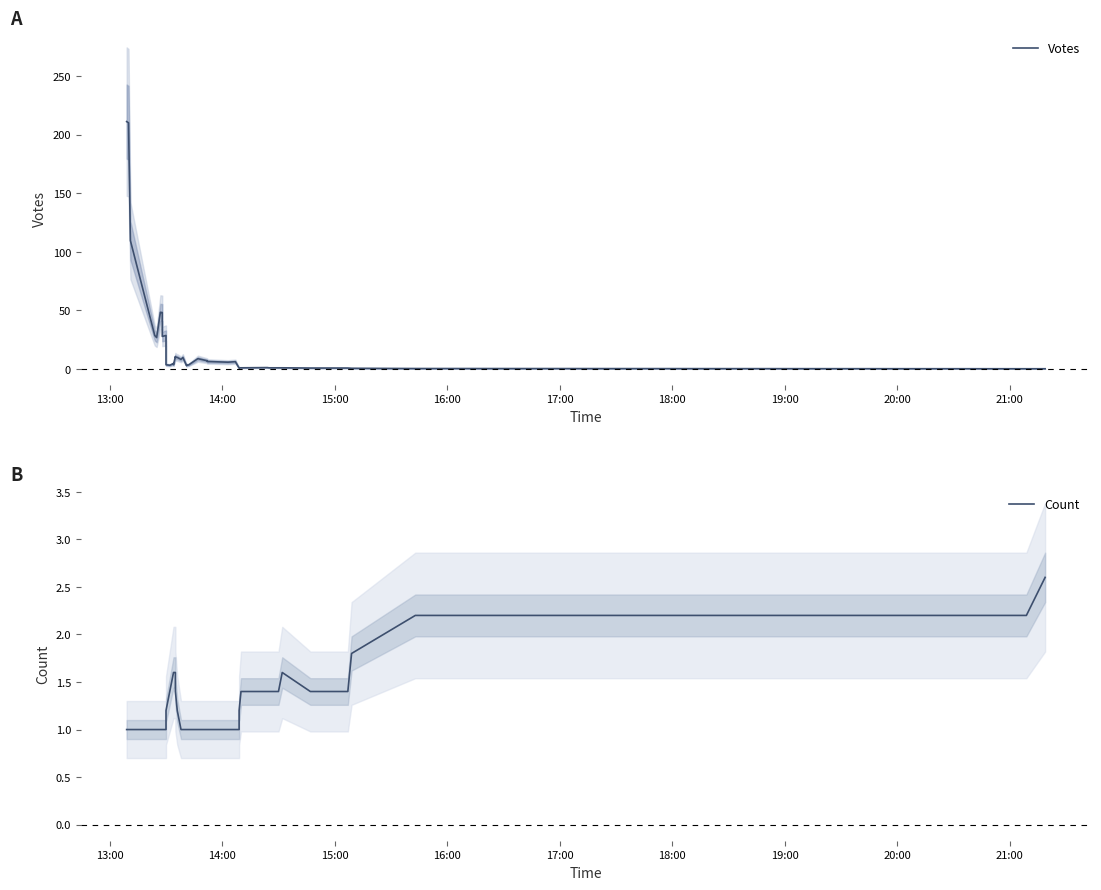

How many series are shown in this chart?

2